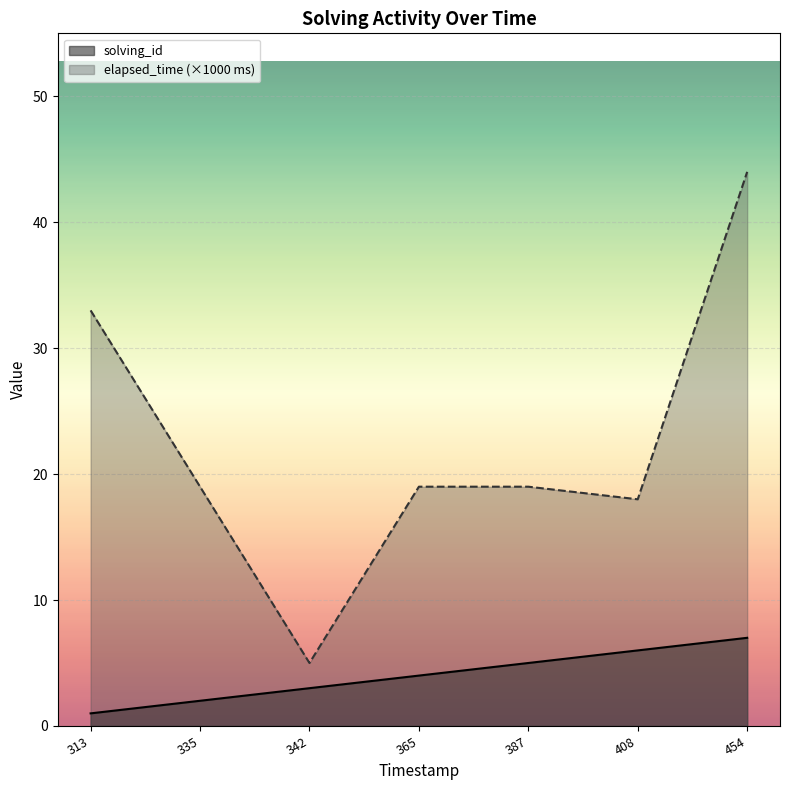

True or false: elapsed_time and solving_id intersect in this chart.

False